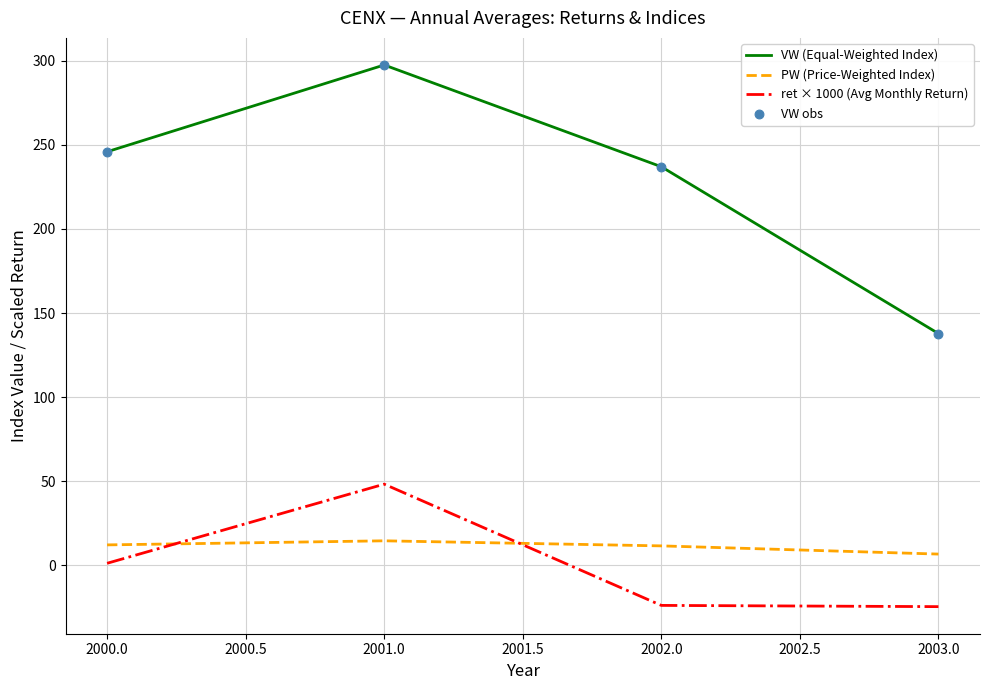

Which series has the largest total across all categories?

VW (Equal-Weighted Index)